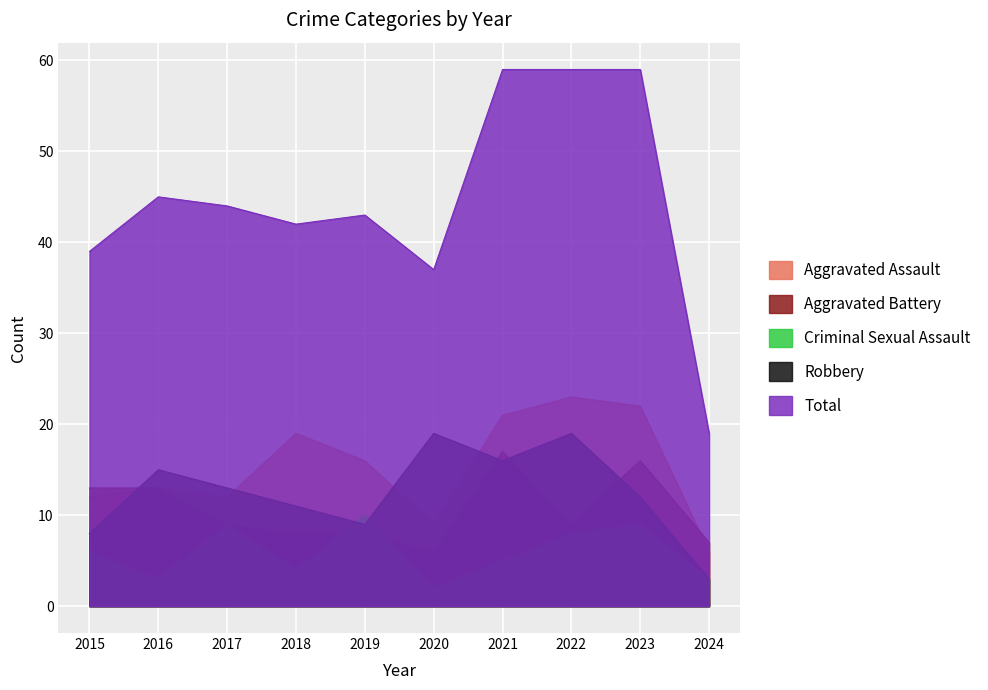

Which has a higher value, 2019 or 2017?

2019